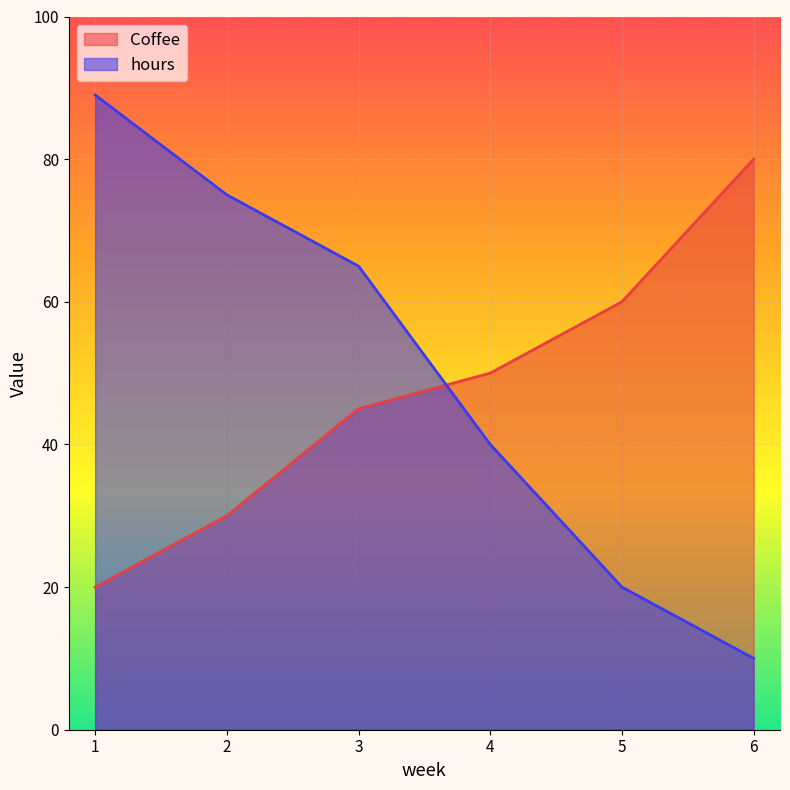

Between 3 and 5, which series saw the biggest shift?

hours